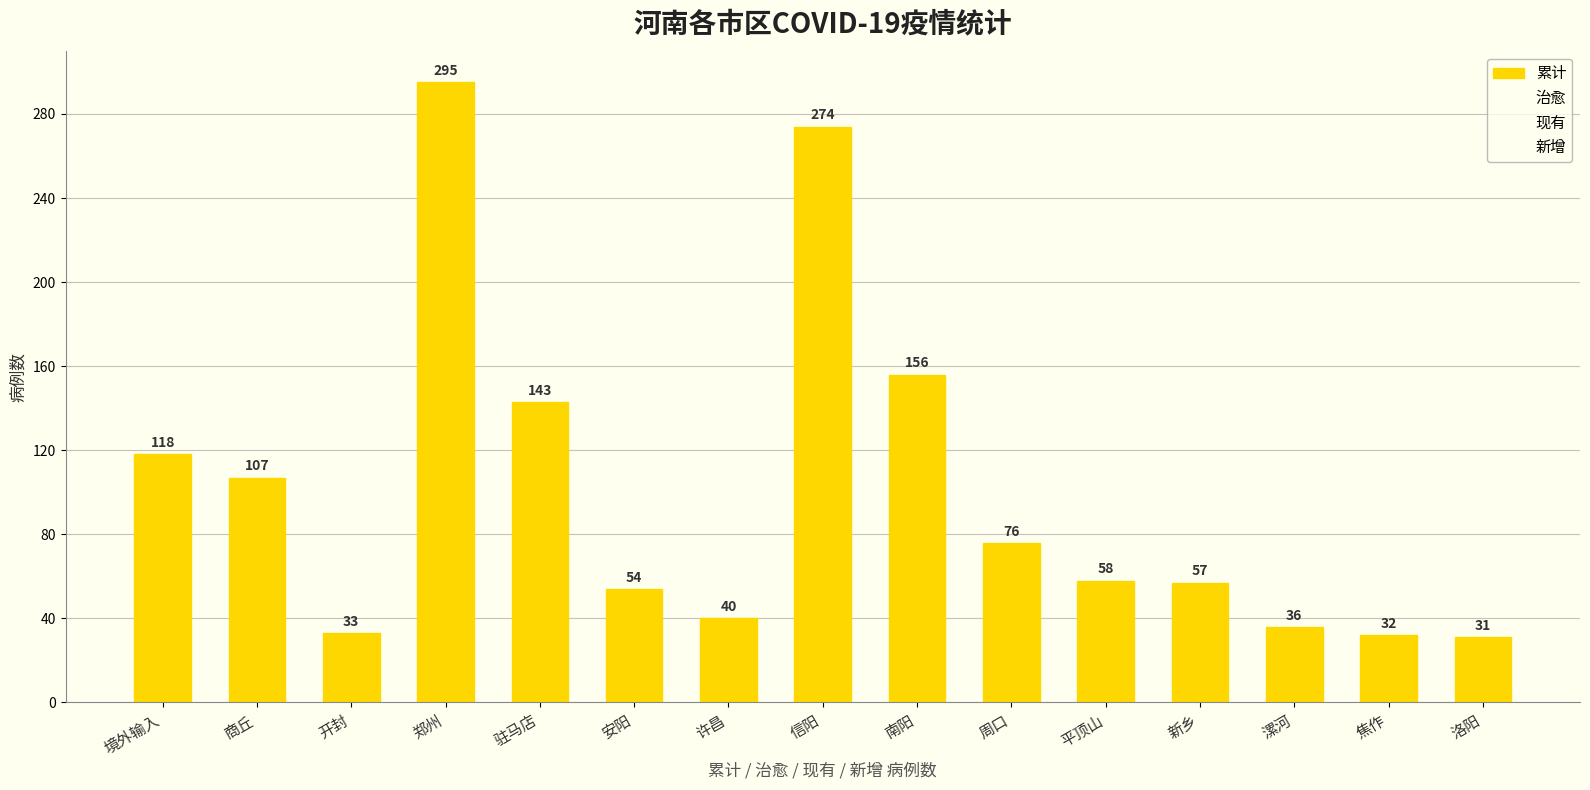

What is the difference between the maximum and minimum values?

264